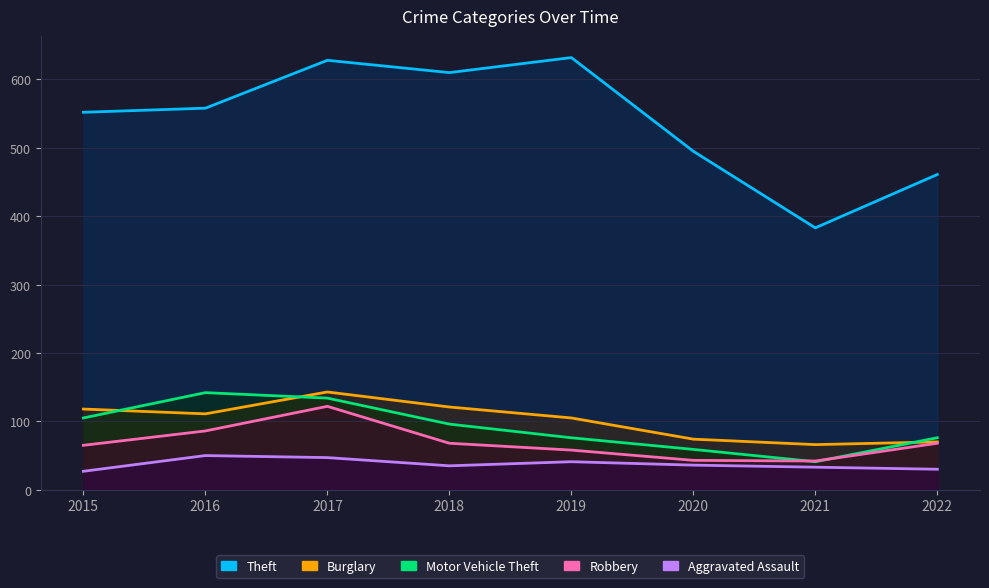

What are all the series names shown in the legend?

Theft, Burglary, Motor Vehicle Theft, Robbery, Aggravated Assault